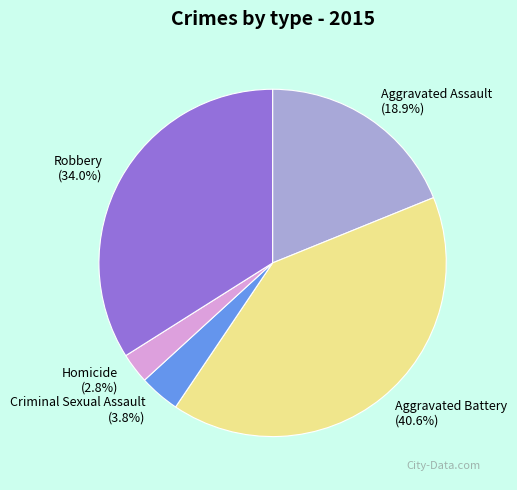

How much of the chart is everything except Robbery?

66.0%